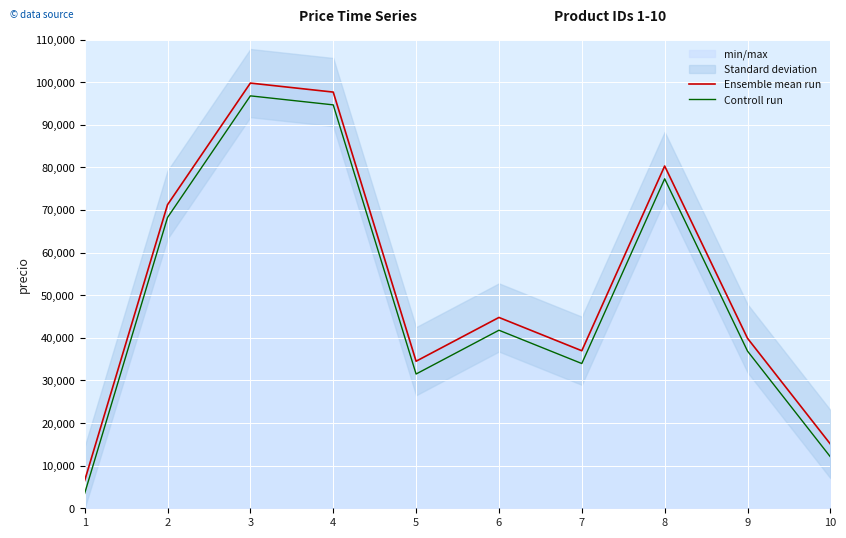

Count the number of categories in the chart.

10